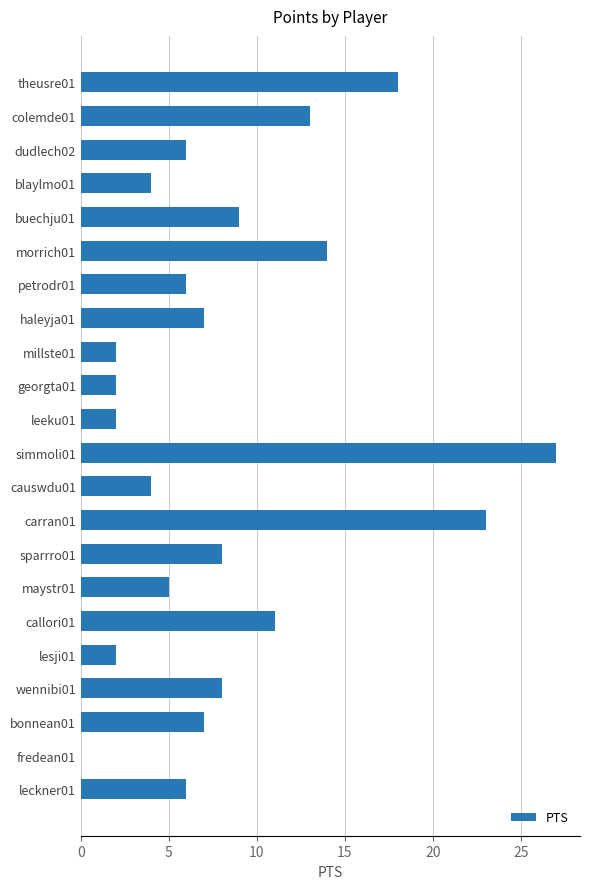

What is the greatest value displayed?

27